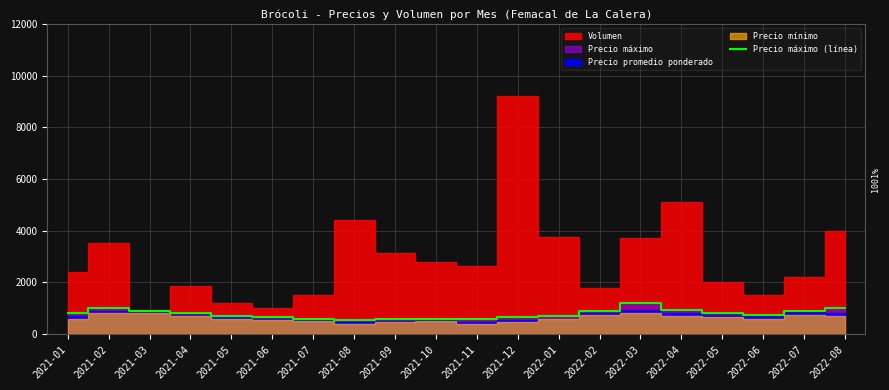

True or false: the data shows 1436 at 2022-08.

False